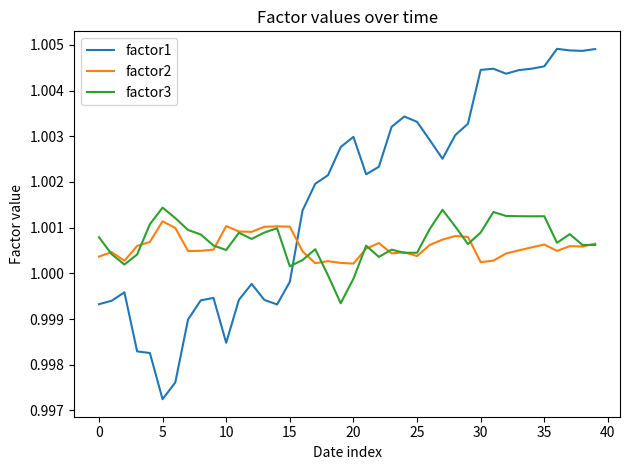

How many series are shown in this chart?

3